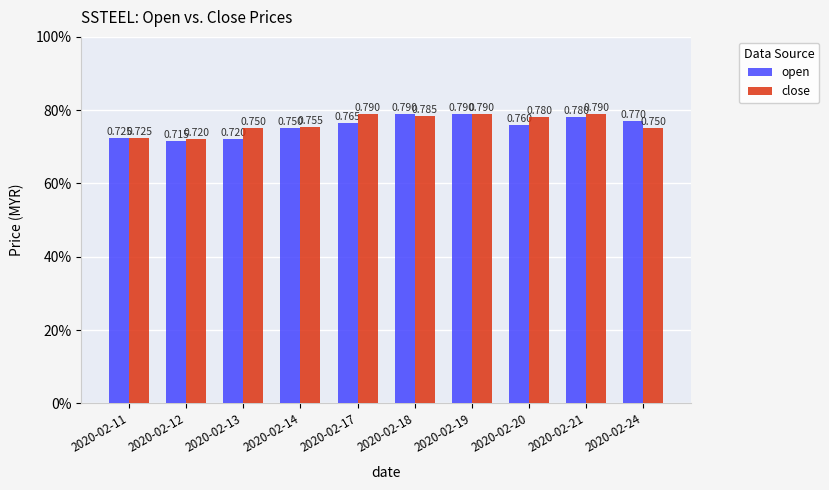

True or false: close has a value of 0.8 at 2020-02-20.

True